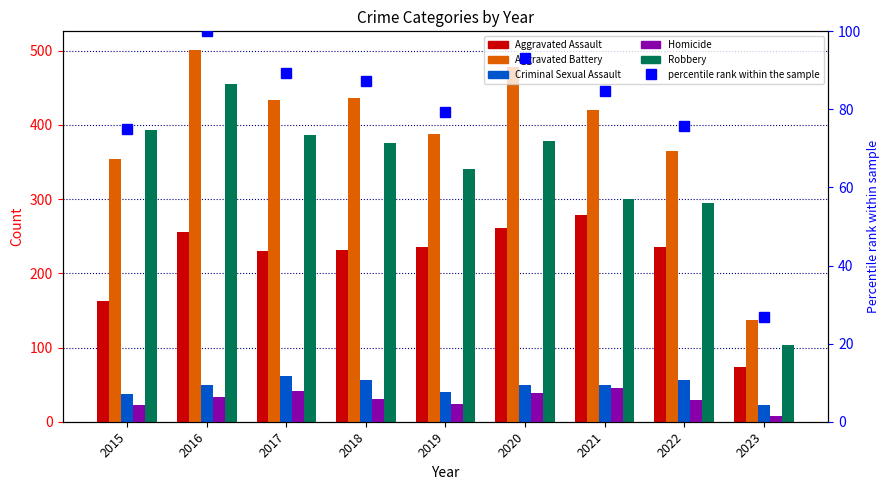

At which category is the sum across all series the highest?

2016